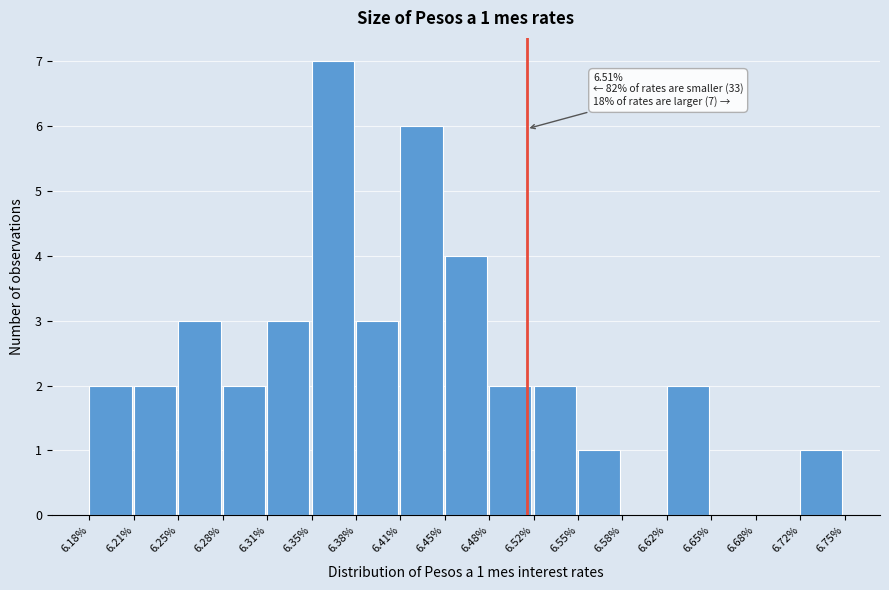

Which range on the x-axis has the tallest bar?

6.35% to 6.38%